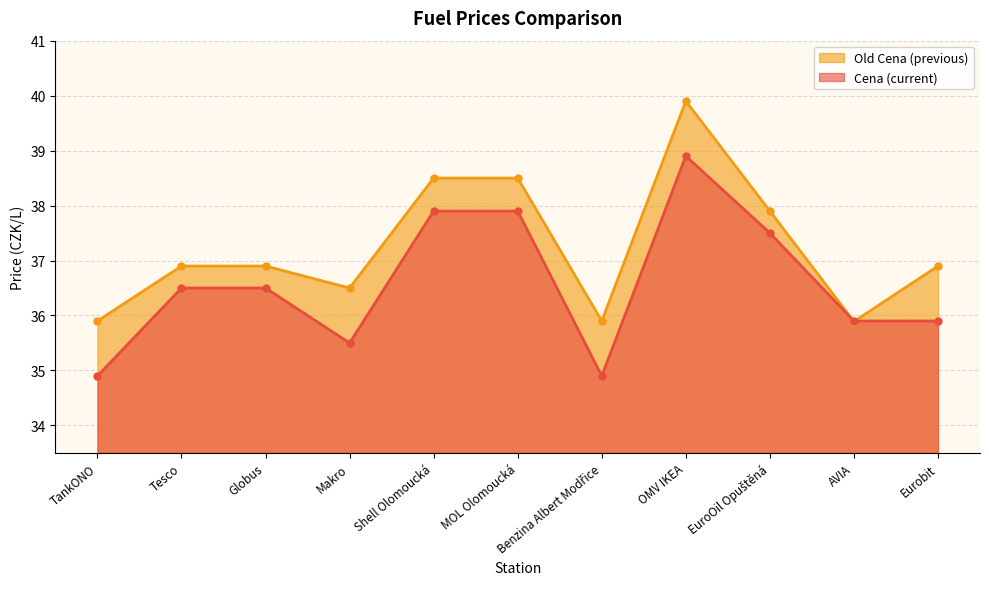

At which category is the sum across all series the highest?

OMV IKEA